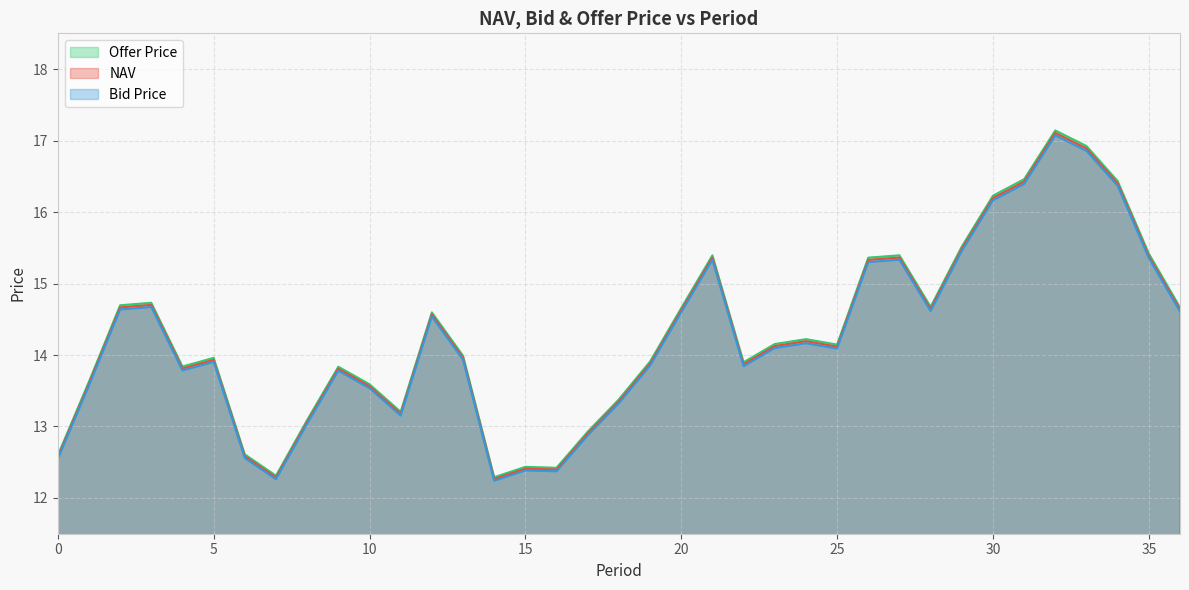

Does the chart have visible grid lines?

Yes